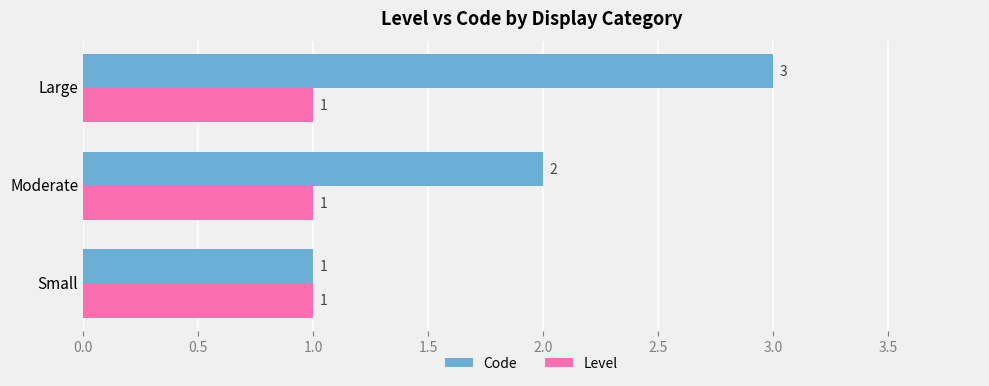

Read the Code value at Large.

3